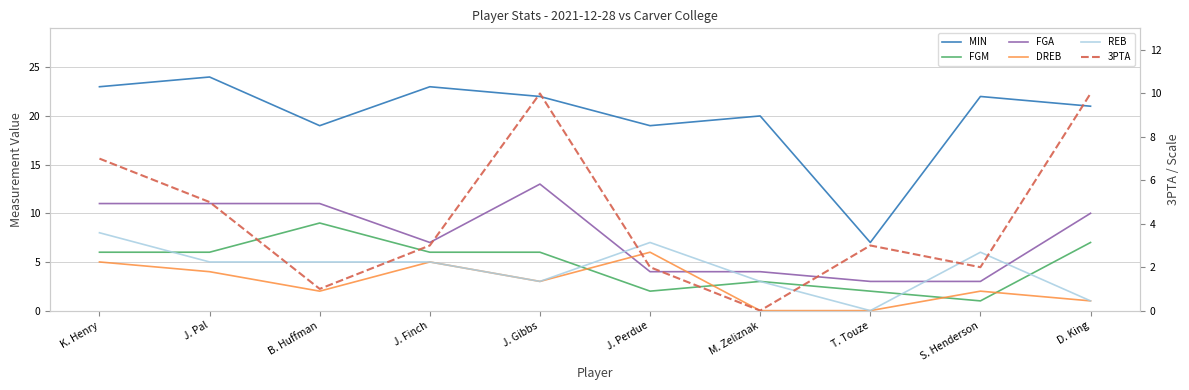

Reading right to left, what are all the values shown in this chart?

MIN: D. King=21	S. Henderson=22	T. Touze=7	M. Zeliznak=20	J. Perdue=19	J. Gibbs=22	J. Finch=23	B. Huffman=19	J. Pal=24	K. Henry=23
FGM: D. King=7	S. Henderson=1	T. Touze=2	M. Zeliznak=3	J. Perdue=2	J. Gibbs=6	J. Finch=6	B. Huffman=9	J. Pal=6	K. Henry=6
FGA: D. King=10	S. Henderson=3	T. Touze=3	M. Zeliznak=4	J. Perdue=4	J. Gibbs=13	J. Finch=7	B. Huffman=11	J. Pal=11	K. Henry=11
DREB: D. King=1	S. Henderson=2	T. Touze=0	M. Zeliznak=0	J. Perdue=6	J. Gibbs=3	J. Finch=5	B. Huffman=2	J. Pal=4	K. Henry=5
REB: D. King=1	S. Henderson=6	T. Touze=0	M. Zeliznak=3	J. Perdue=7	J. Gibbs=3	J. Finch=5	B. Huffman=5	J. Pal=5	K. Henry=8
3PTA: D. King=10	S. Henderson=2	T. Touze=3	M. Zeliznak=0	J. Perdue=2	J. Gibbs=10	J. Finch=3	B. Huffman=1	J. Pal=5	K. Henry=7